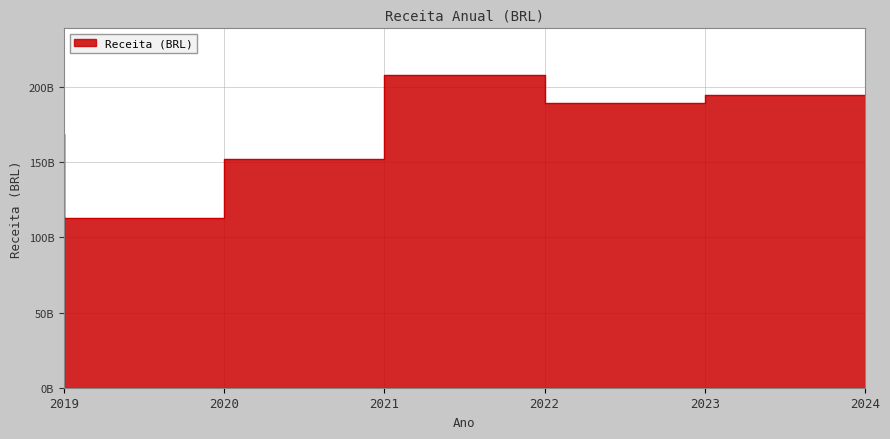

True or false: the data shows 215047798769.3 at 2021.

False